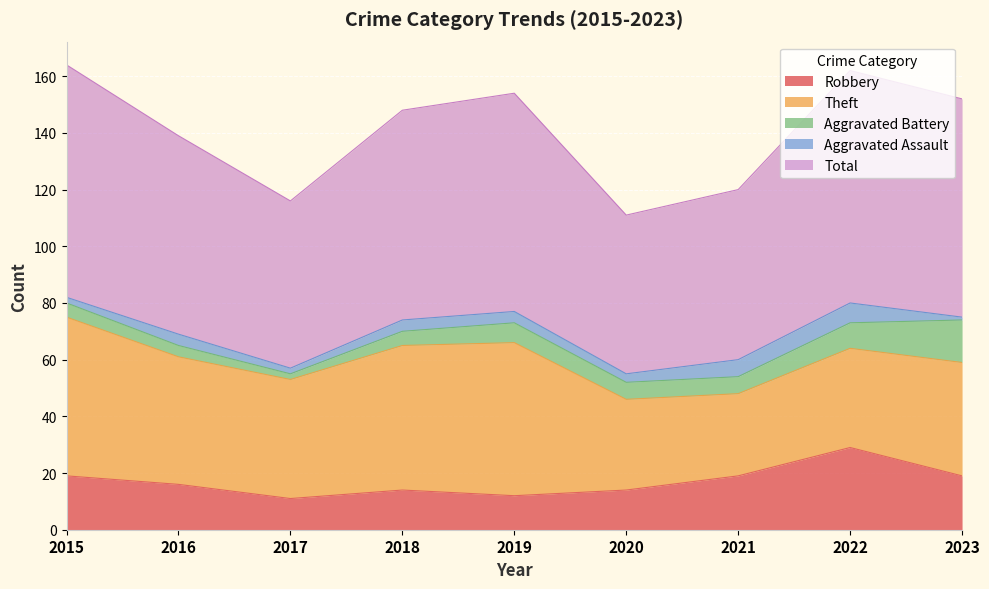

Which has a higher value, 2015 or 2021?

2015